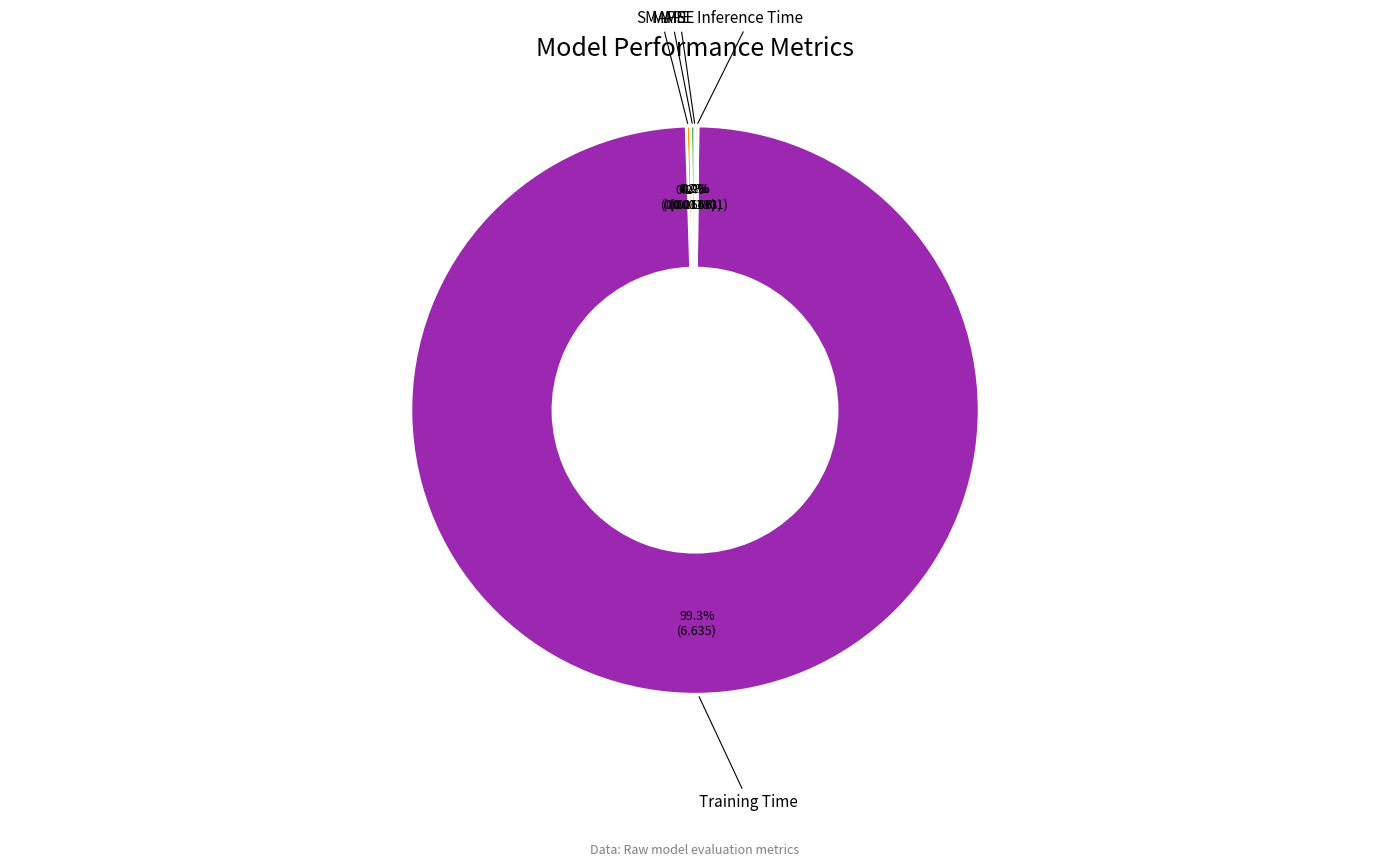

Does any single category account for the majority?

Yes